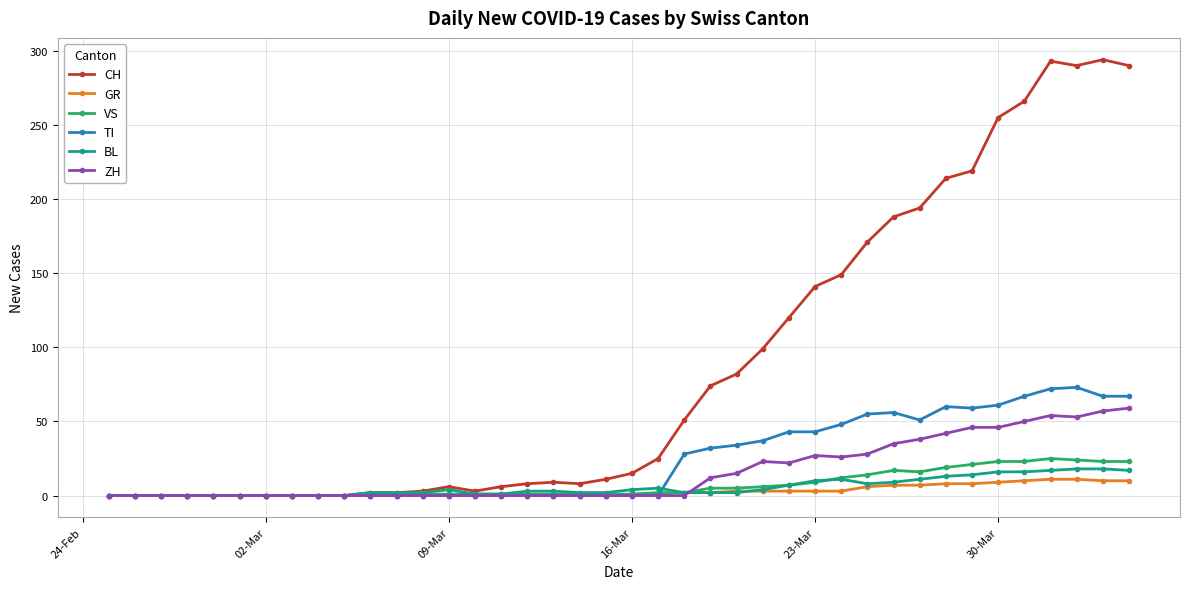

True or false: BL has more than 1 interior local peaks.

True